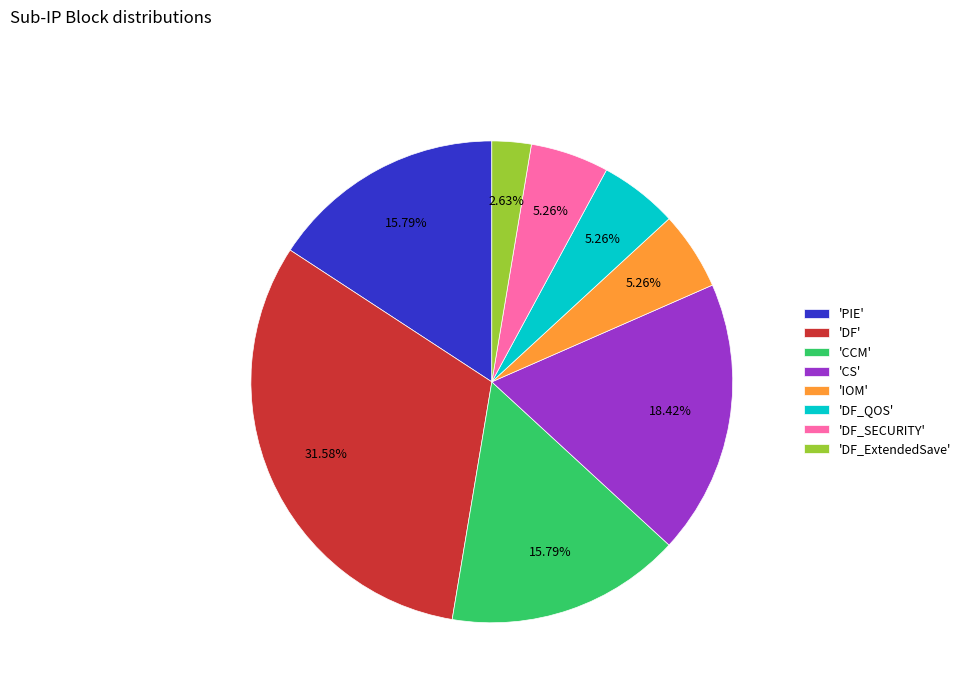

Which slice is the largest?

'DF'